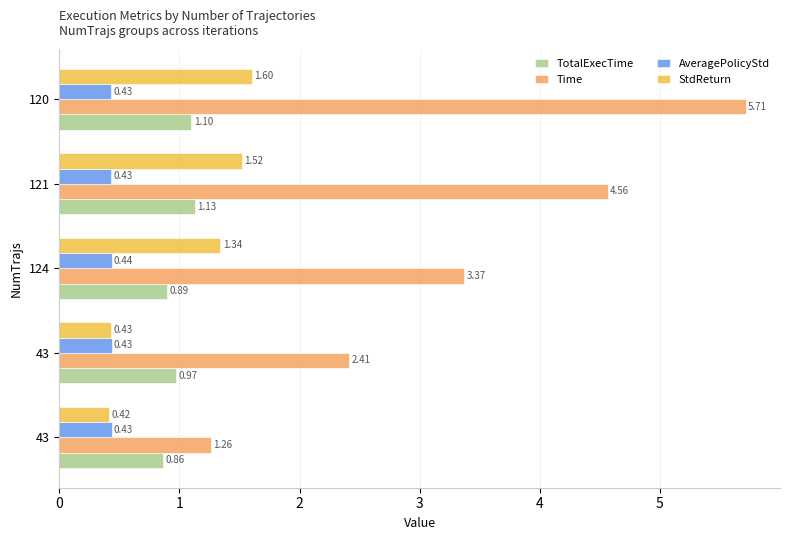

At which category is the sum across all series the highest?

120